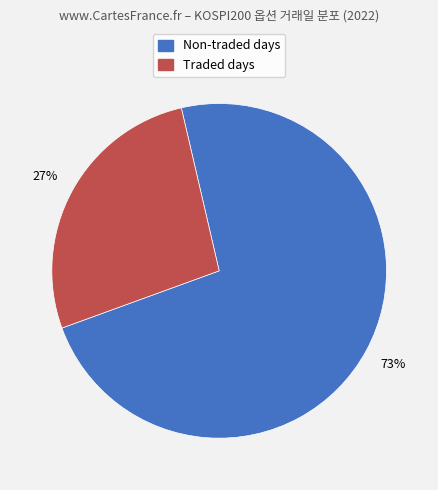

Count the number of slices in the pie.

2